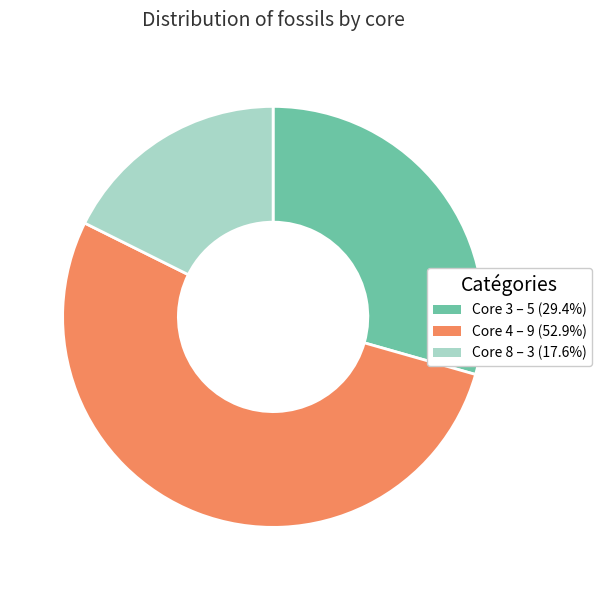

Does Core 4 represent more than half of the total?

Yes